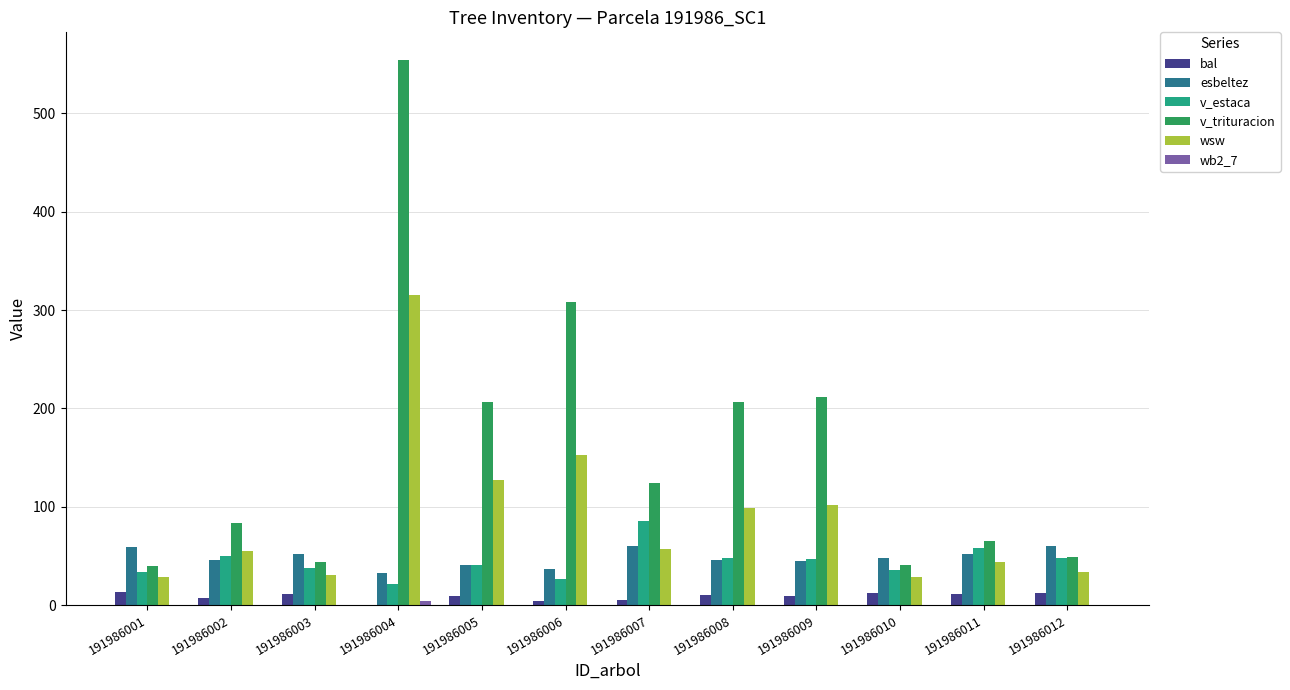

Which series has the largest total across all categories?

v_trituracion